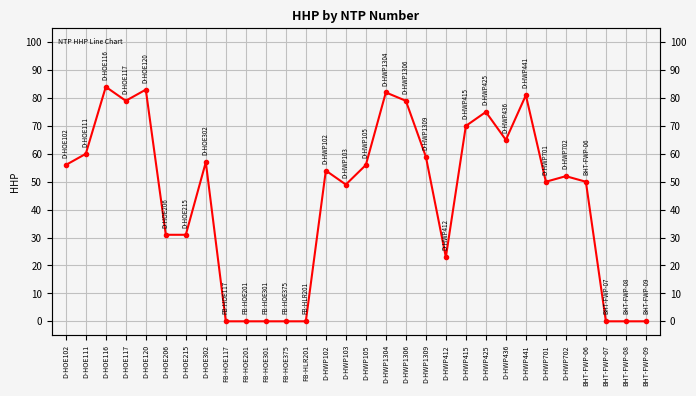

How many interior local peaks (higher than both neighbors) does the data have?

8